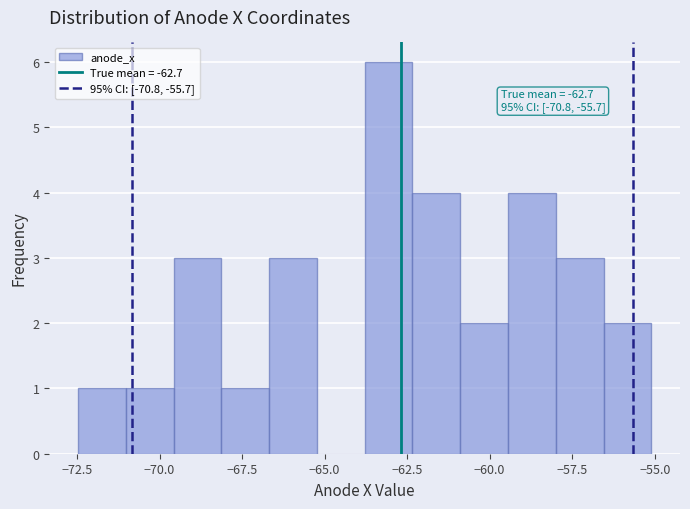

Around what value on the x-axis is the tallest bar? Give the approximate position of its centre, as read against the axis.

-63.0